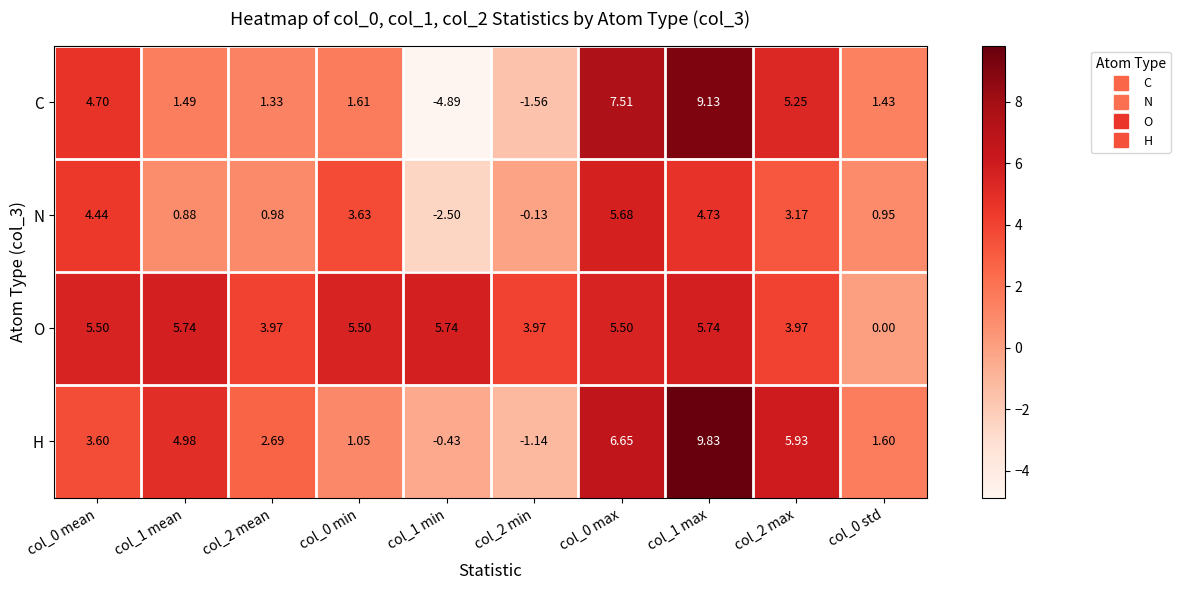

How many values in the N series are below 3?

5